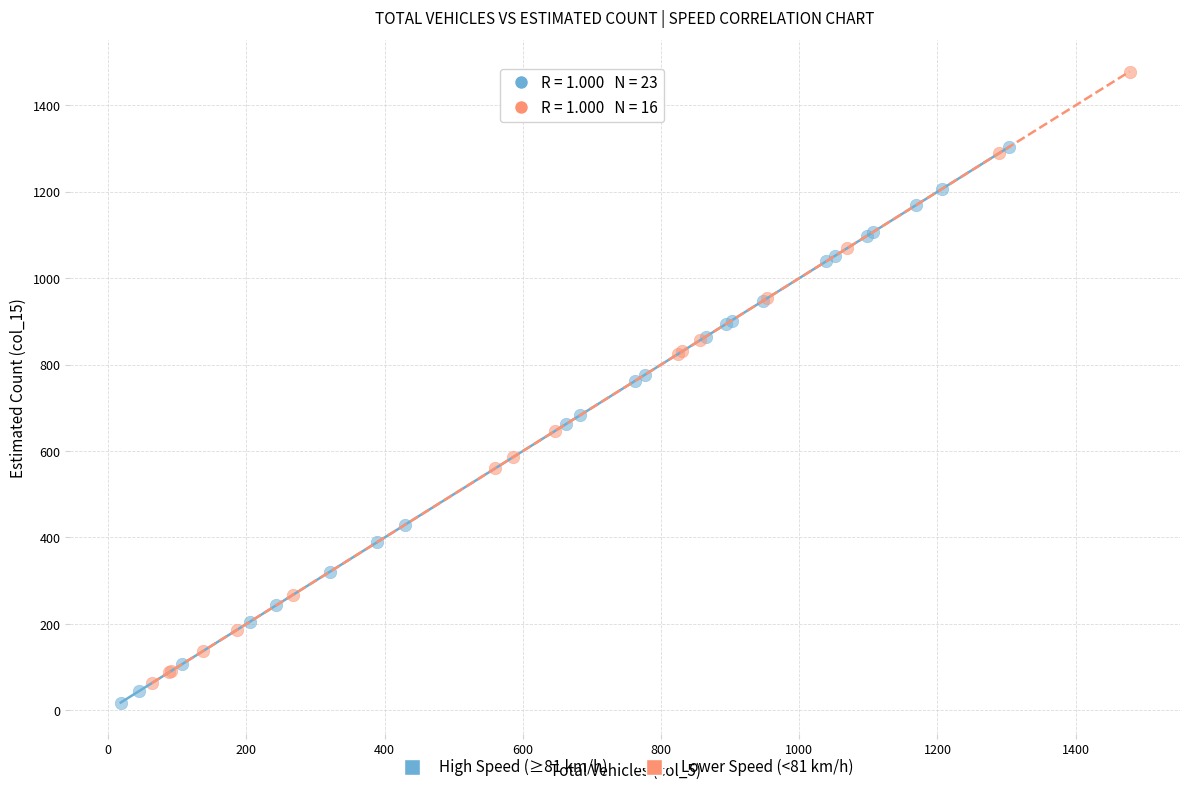

Which series has the widest spread of Y values?

Lower Speed (<81 km/h)